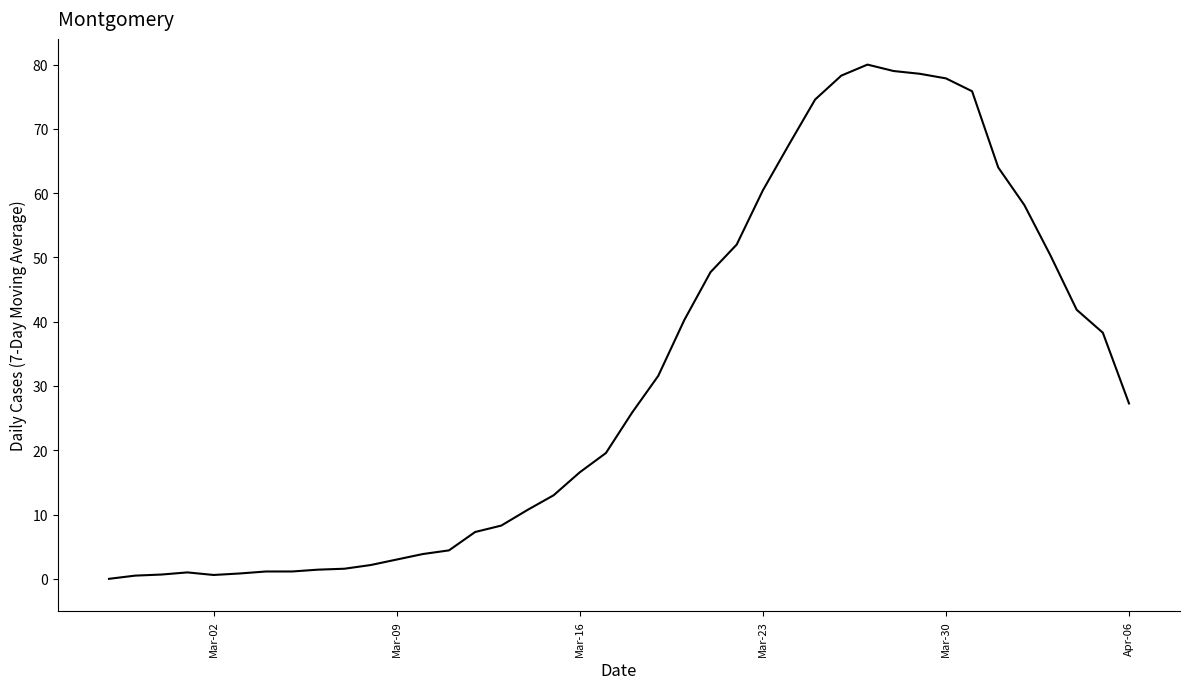

What is the difference between the maximum and minimum values?

80.0